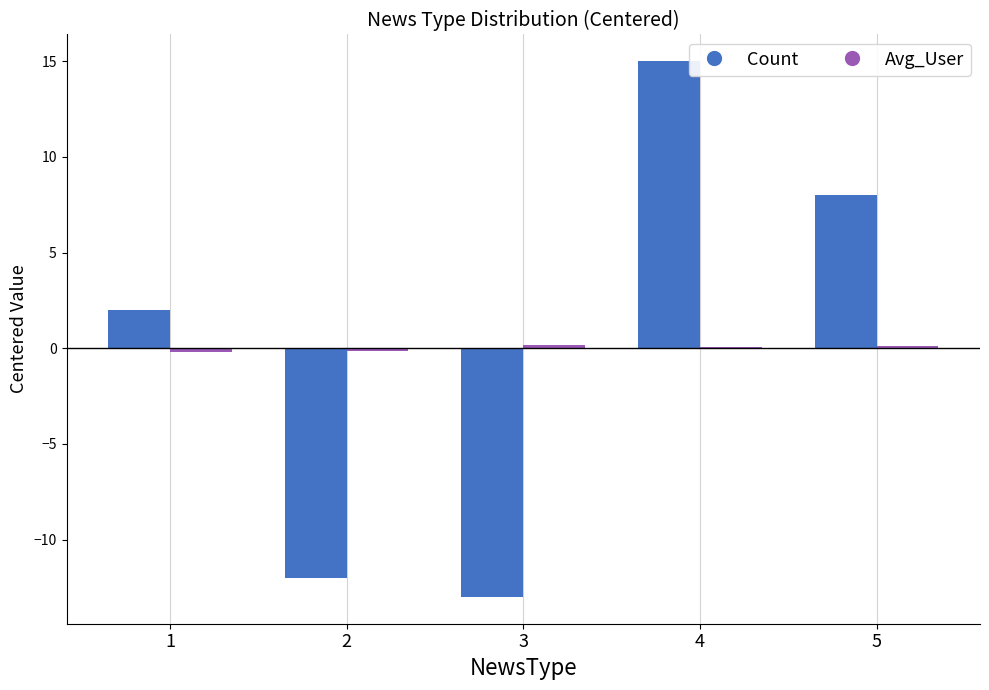

At which category is the sum across all series the highest?

4